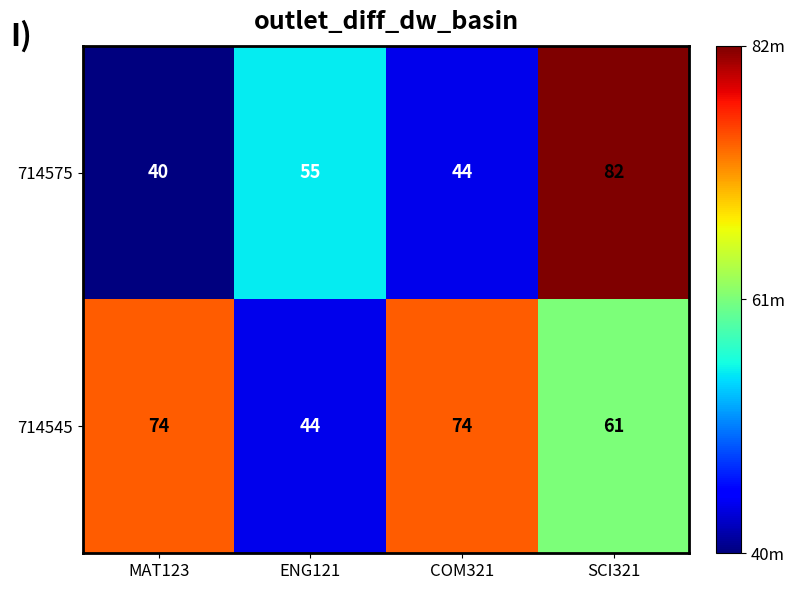

Is it true that 714575 equals 55 at ENG121?

True